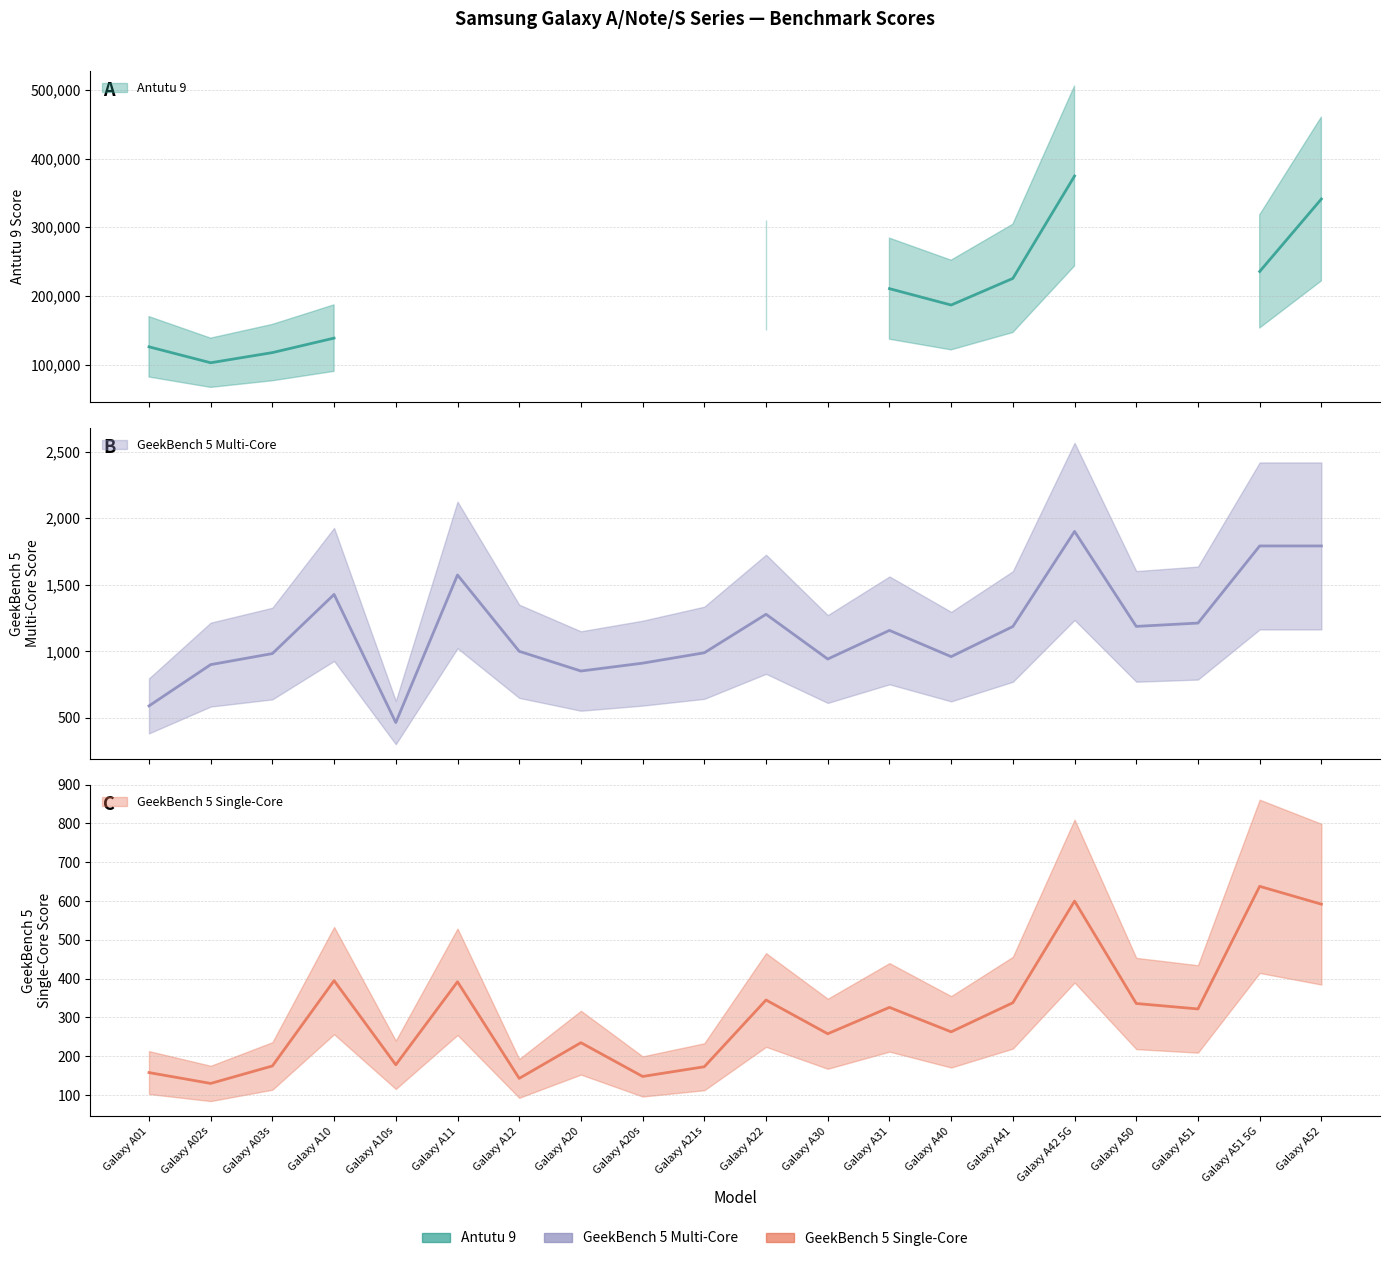

True or false: GeekBench Single has more than 1 interior local peaks.

True